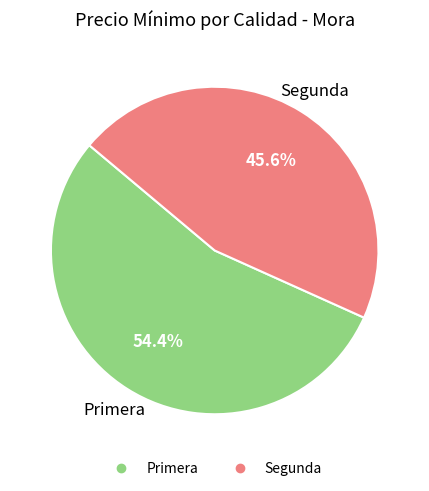

Count the number of slices in the pie.

2